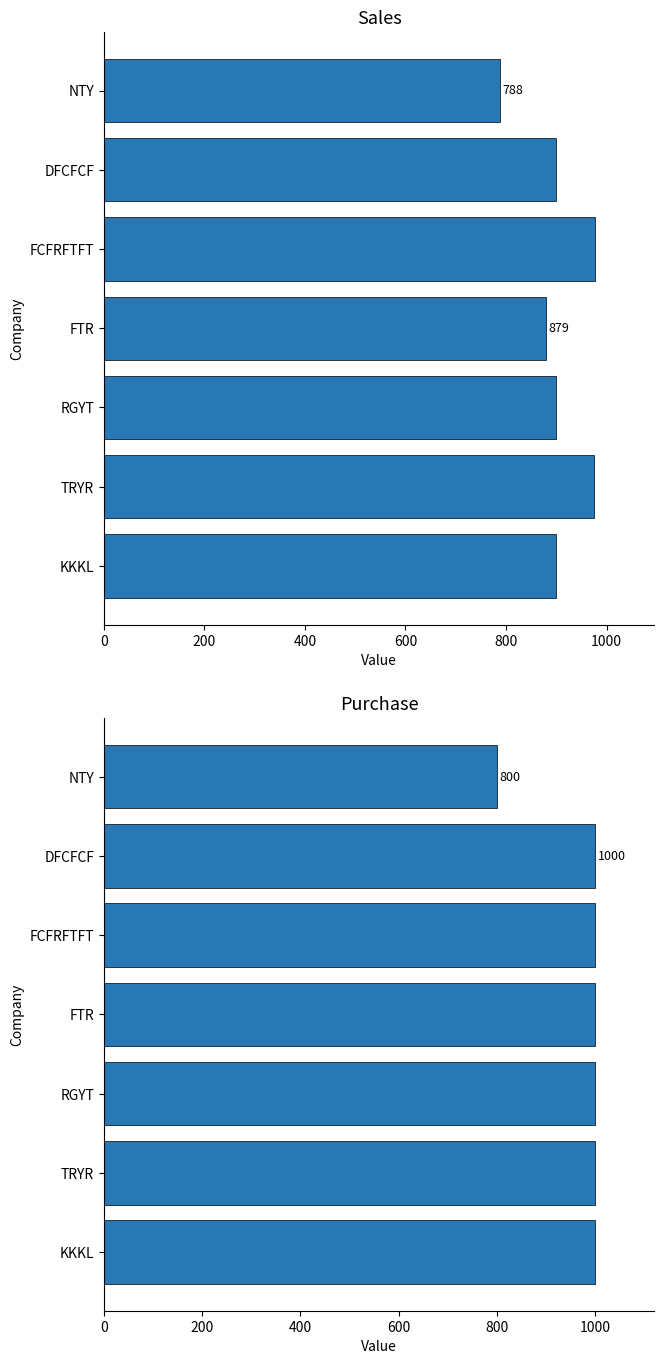

Which series changed the most between RGYT and TRYR?

sales